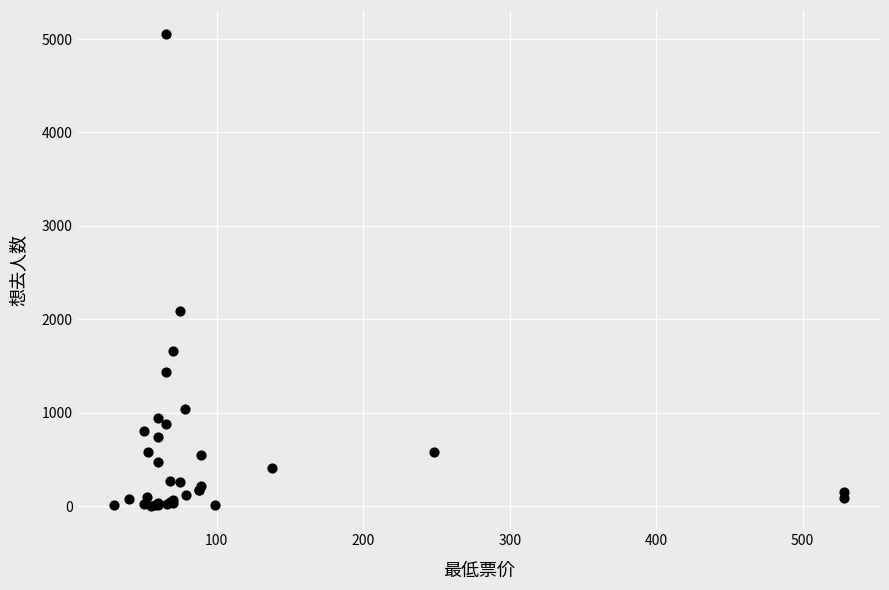

What Y value in the scatter plot is closest to 2532?

2093